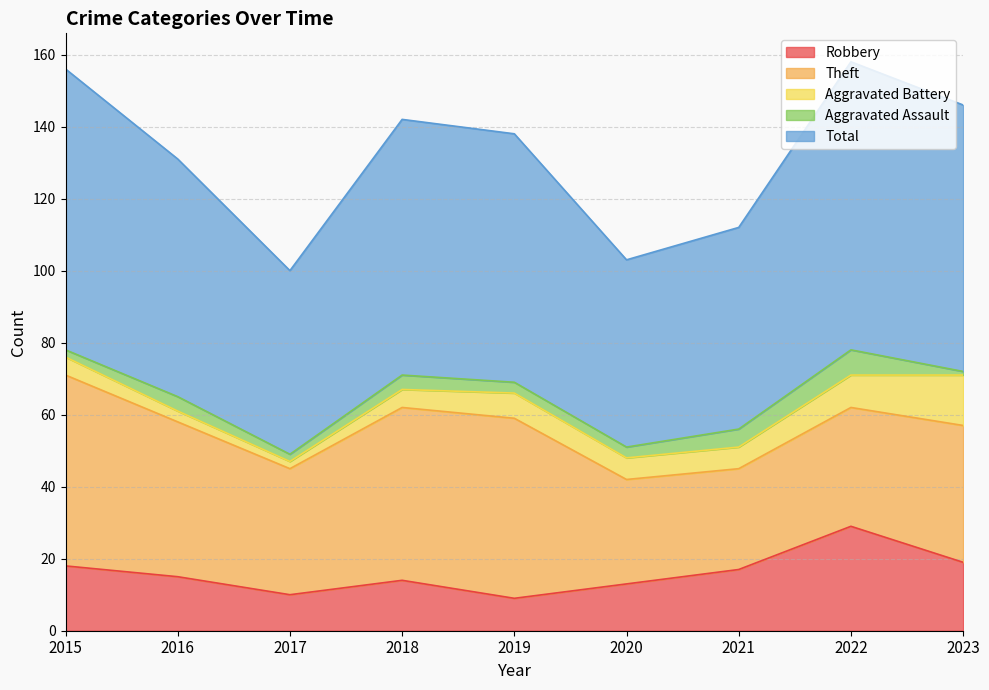

How many interior local peaks does the Robbery series have?

2